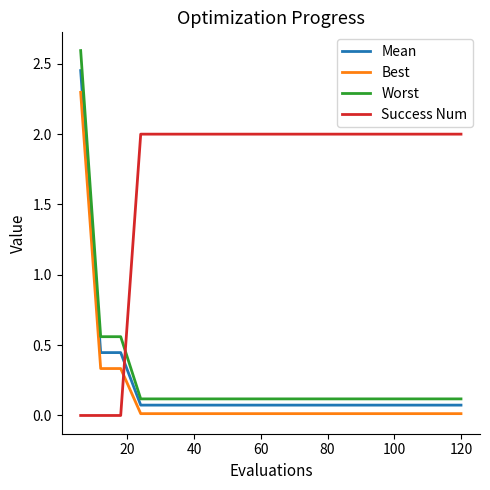

What is the highest value of the Worst series?

2.6